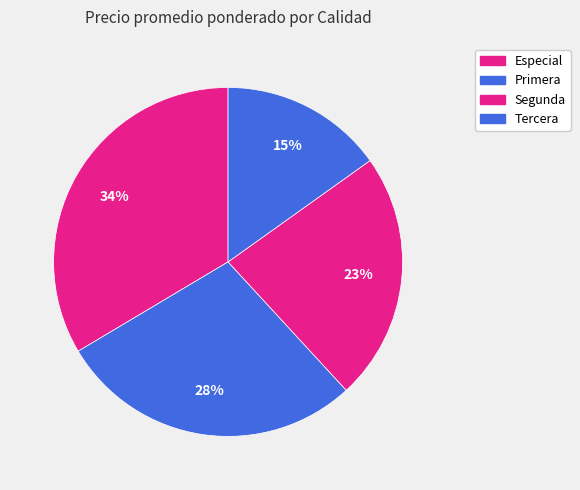

How many slices are in this pie chart?

4